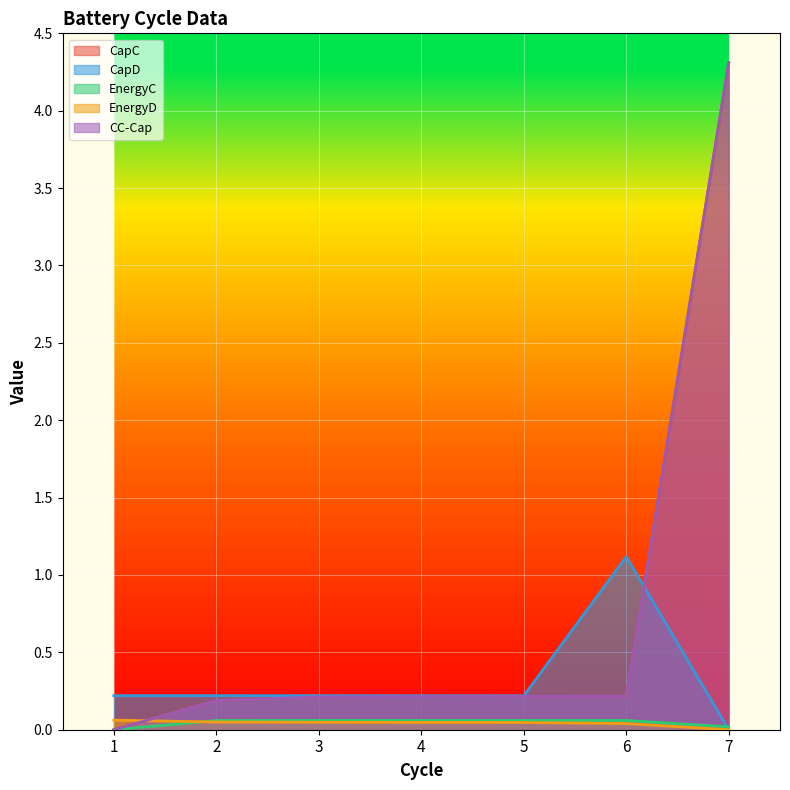

Does the chart display data point markers on the line(s)?

No